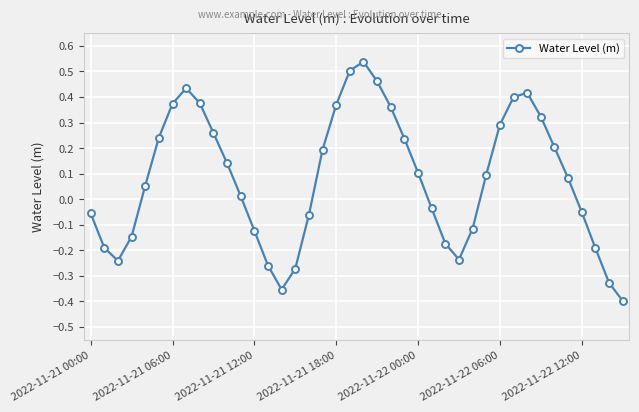

How many positive values are there?

23